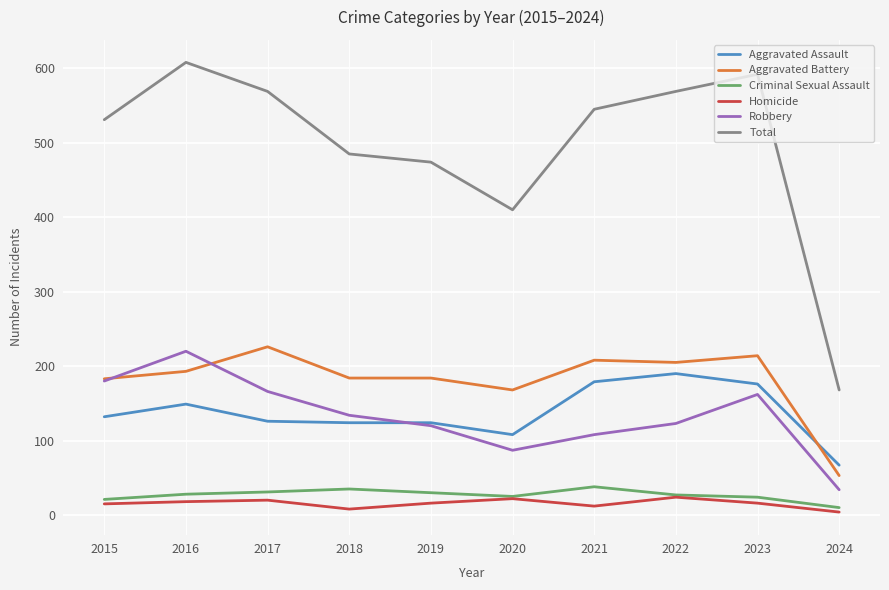

Count the number of data series in this chart.

6